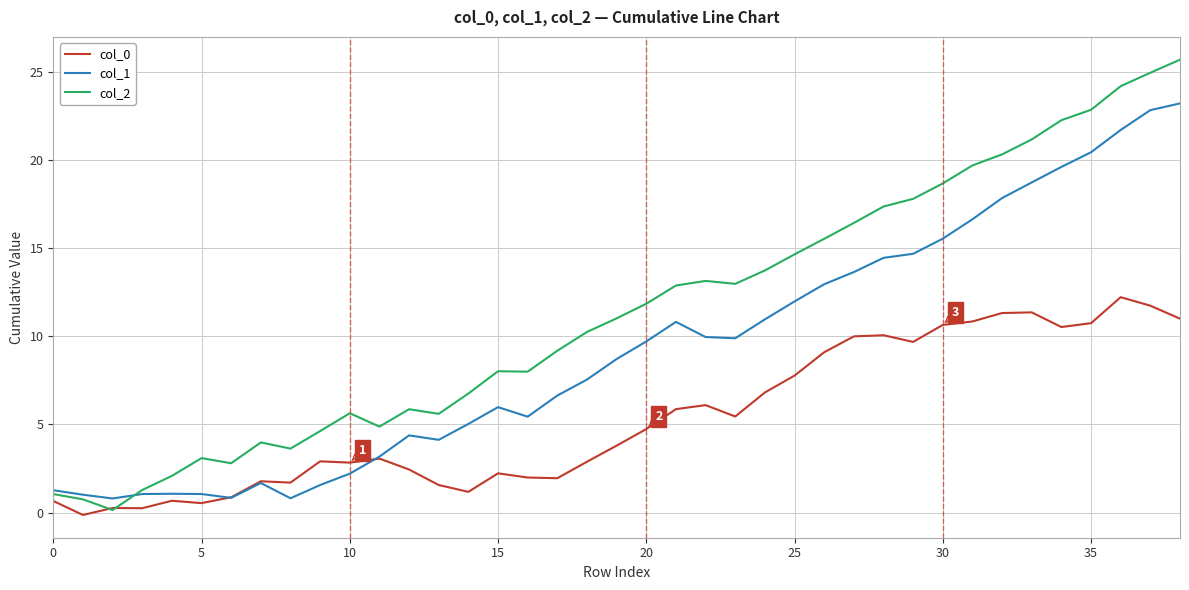

How many lines are shown in the chart?

3